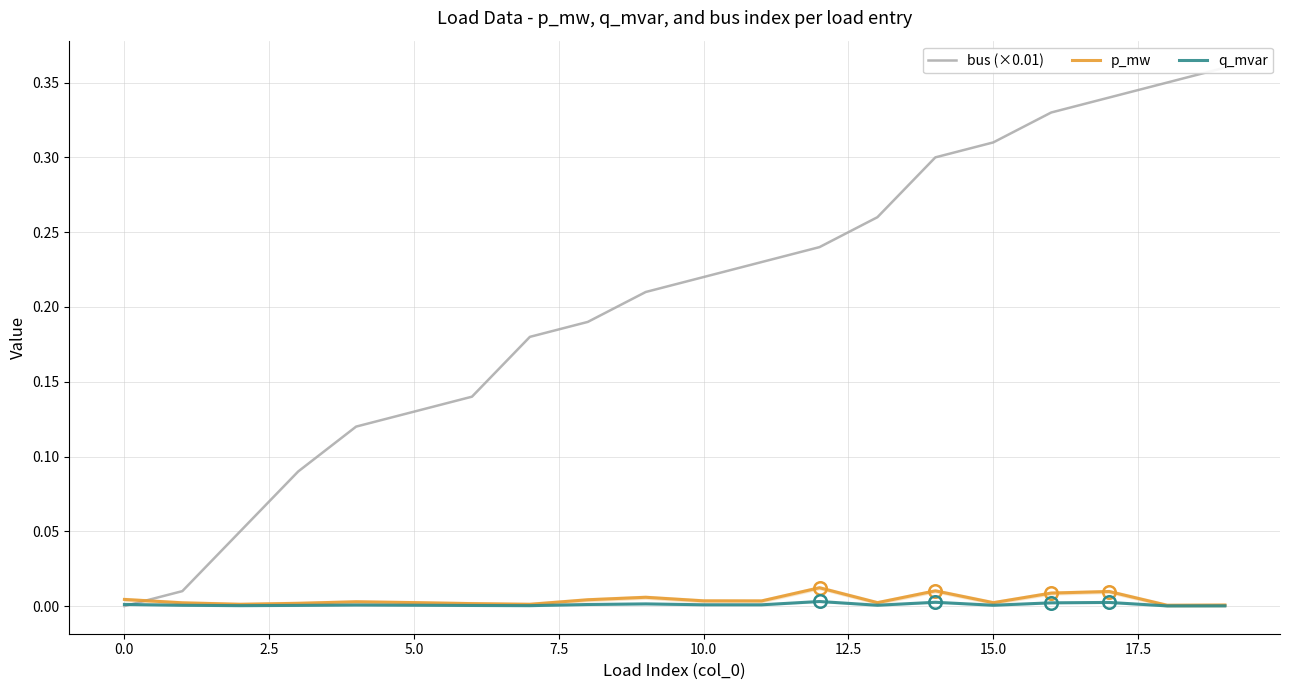

True or false: q_mvar has a value of 0.0 at 10.0.

True